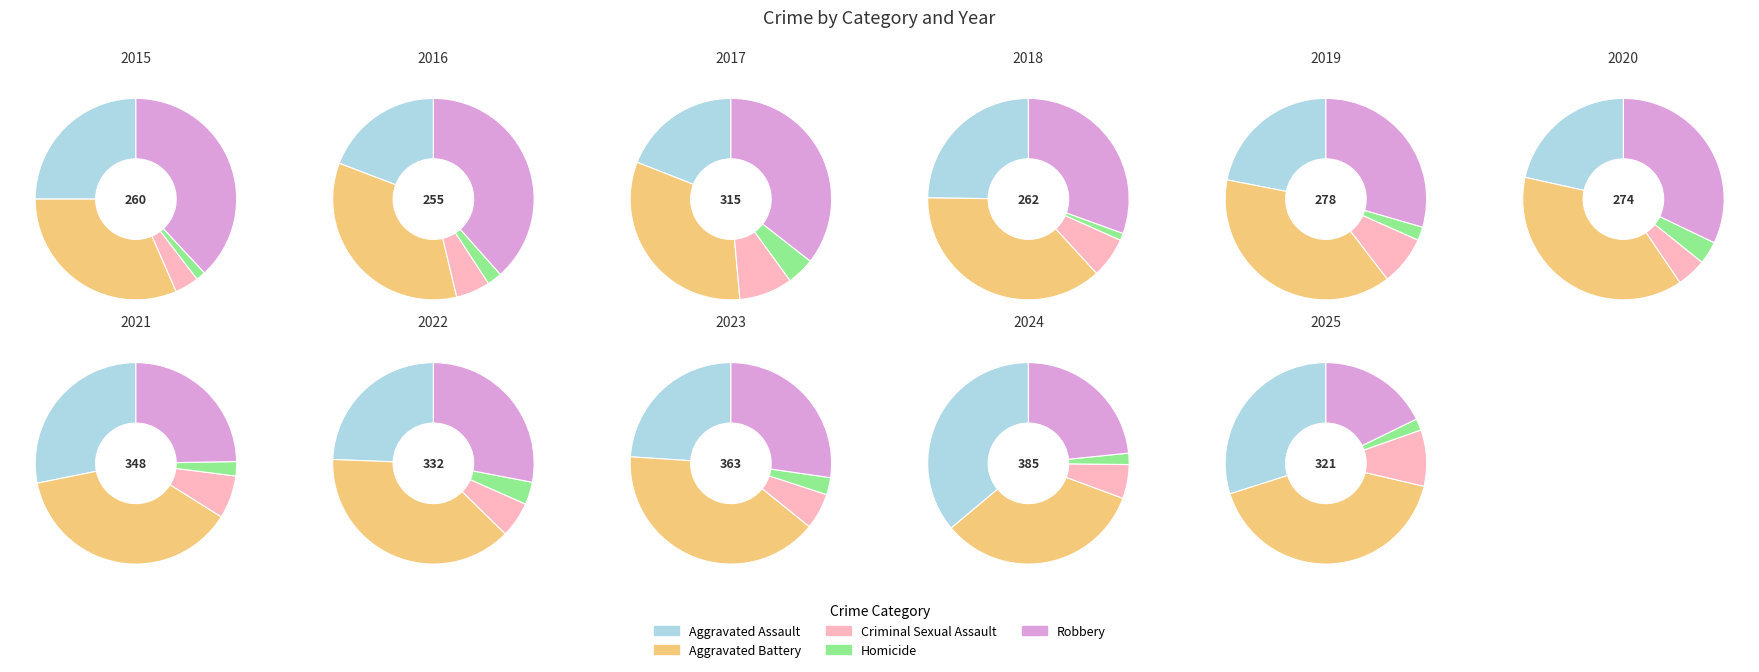

To the nearest percent, what is the average slice percentage?

9%